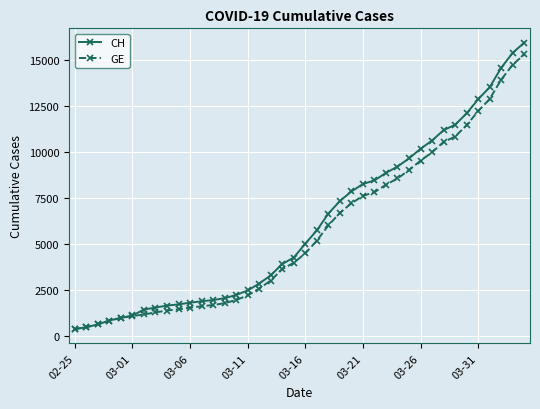

How many distinct data groups are displayed?

2